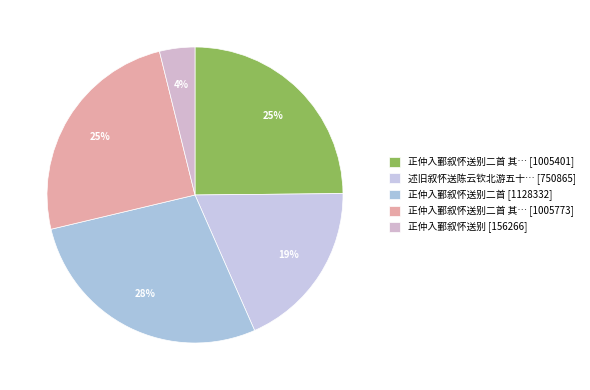

Does any single category account for the majority?

No